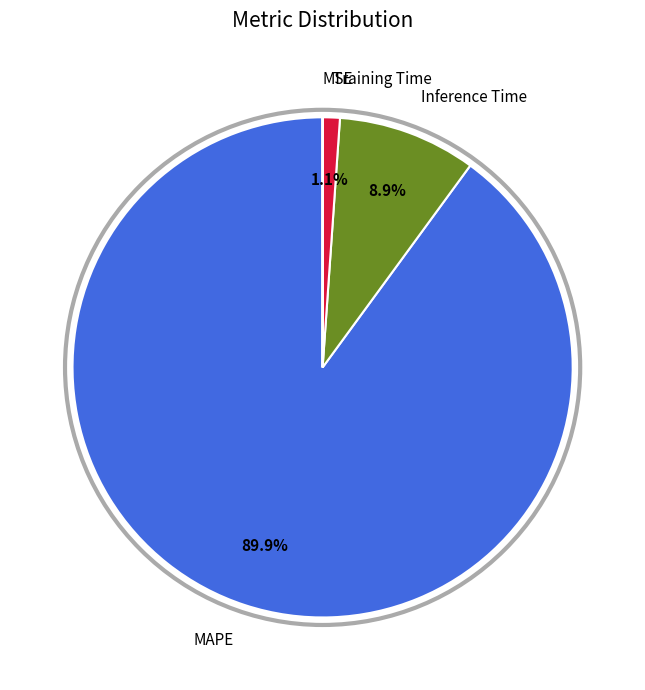

To the nearest percent, what is the average slice percentage?

25%